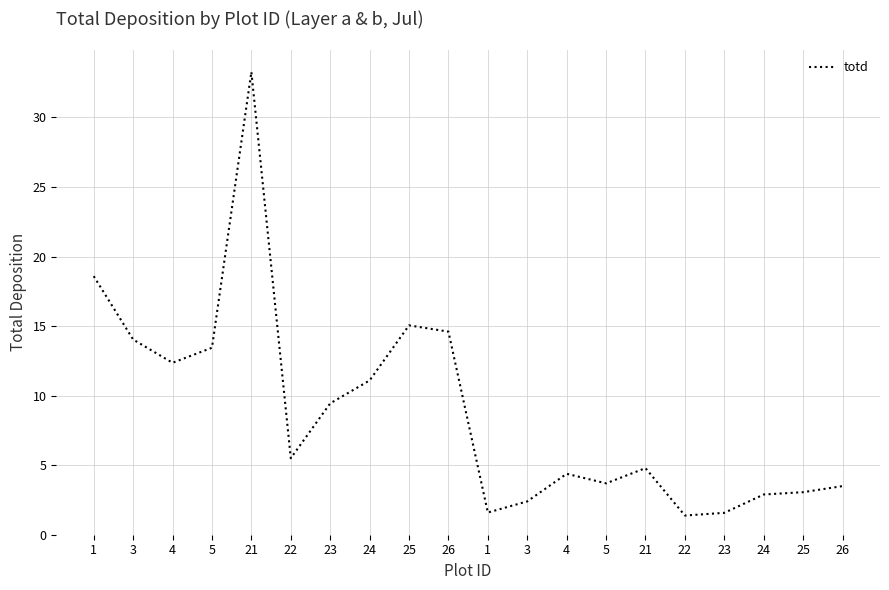

Is this an area chart (filled region under the line)?

No